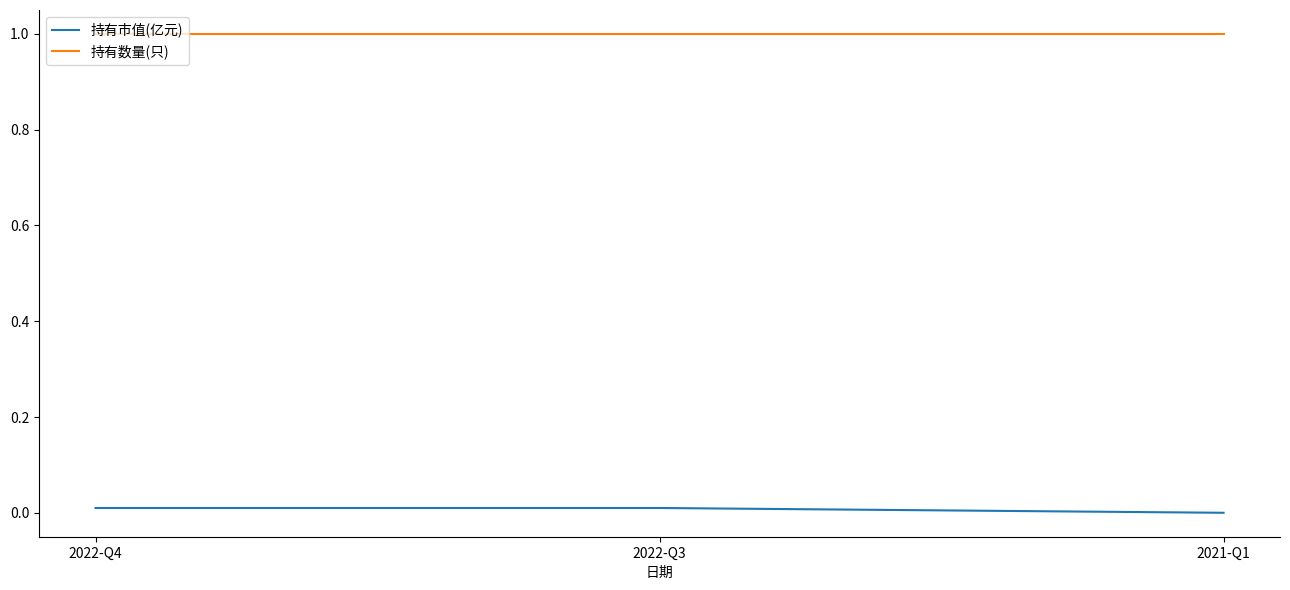

What are all the series names shown in the legend?

持有市值(亿元), 持有数量(只)